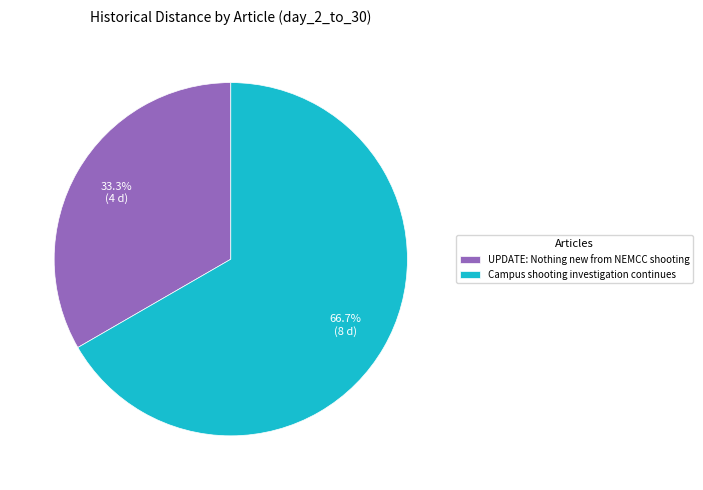

To the nearest percent, what is the average slice percentage?

50%